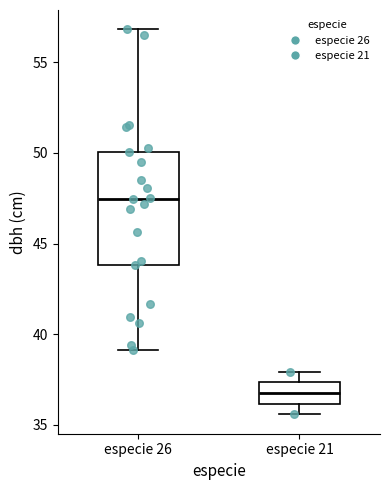

Where is the lower edge of the box for especie 26 on the y-axis? The values are not printed on the chart, so give them approximately, as read against the axis.

44.0